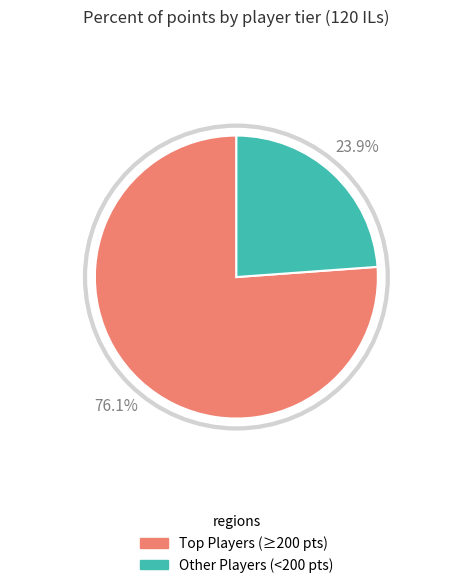

Is it true that toburr is 1% of the pie?

False